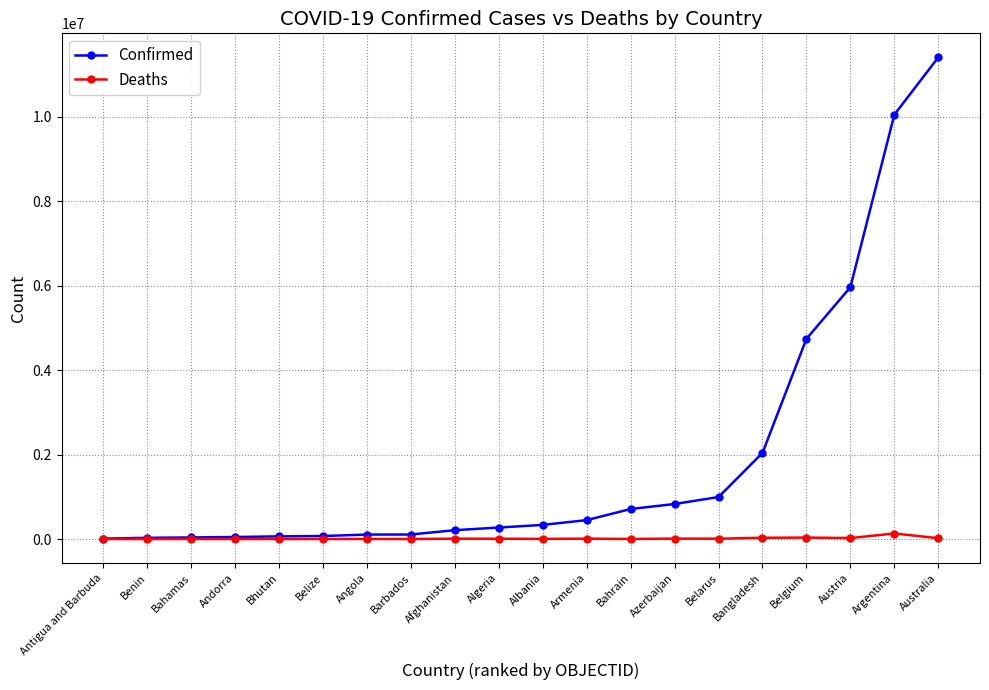

Between Benin and Bangladesh, which series saw the biggest shift?

Confirmed